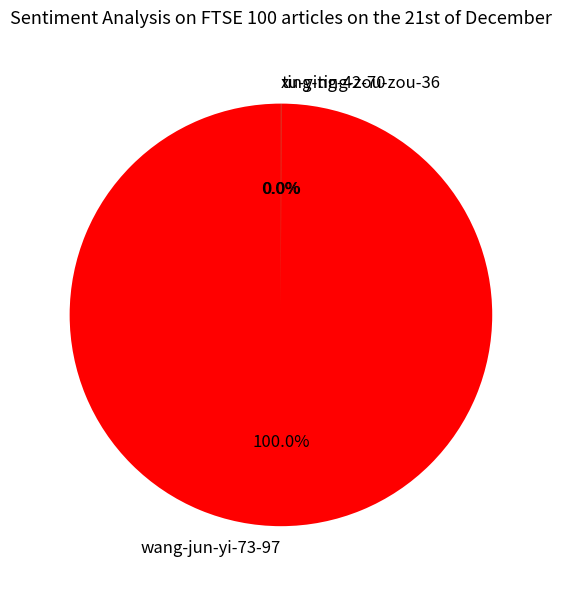

To the nearest percent, what is the average slice percentage?

33%